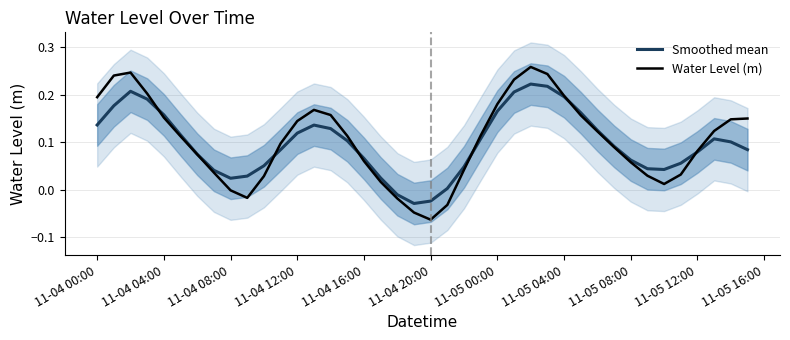

Which series ends up on top after the final intersection of Smoothed mean and Water Level (m)?

Water Level (m)